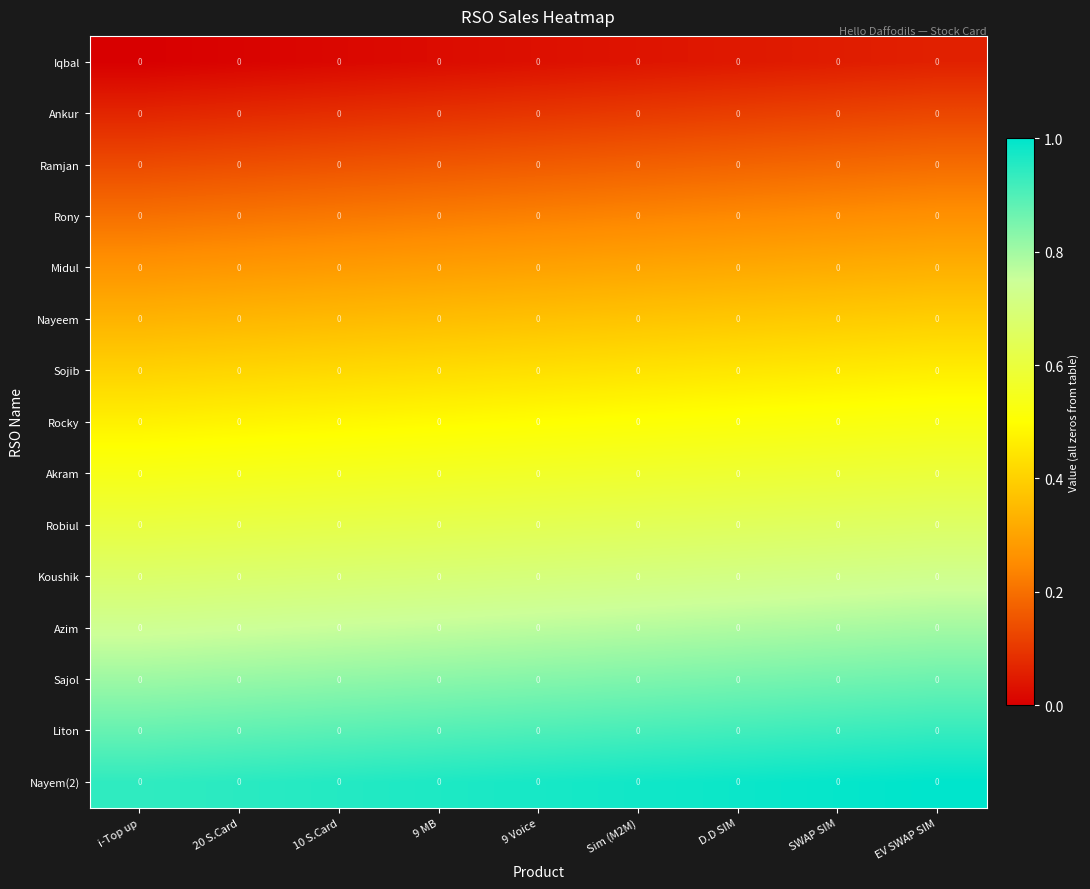

At 9 Voice, list the series in order from largest to smallest.

Nayem(2), Liton, Sajol, Azim, Koushik, Robiul, Akram, Rocky, Sojib, Nayeem, Midul, Rony, Ramjan, Ankur, Iqbal